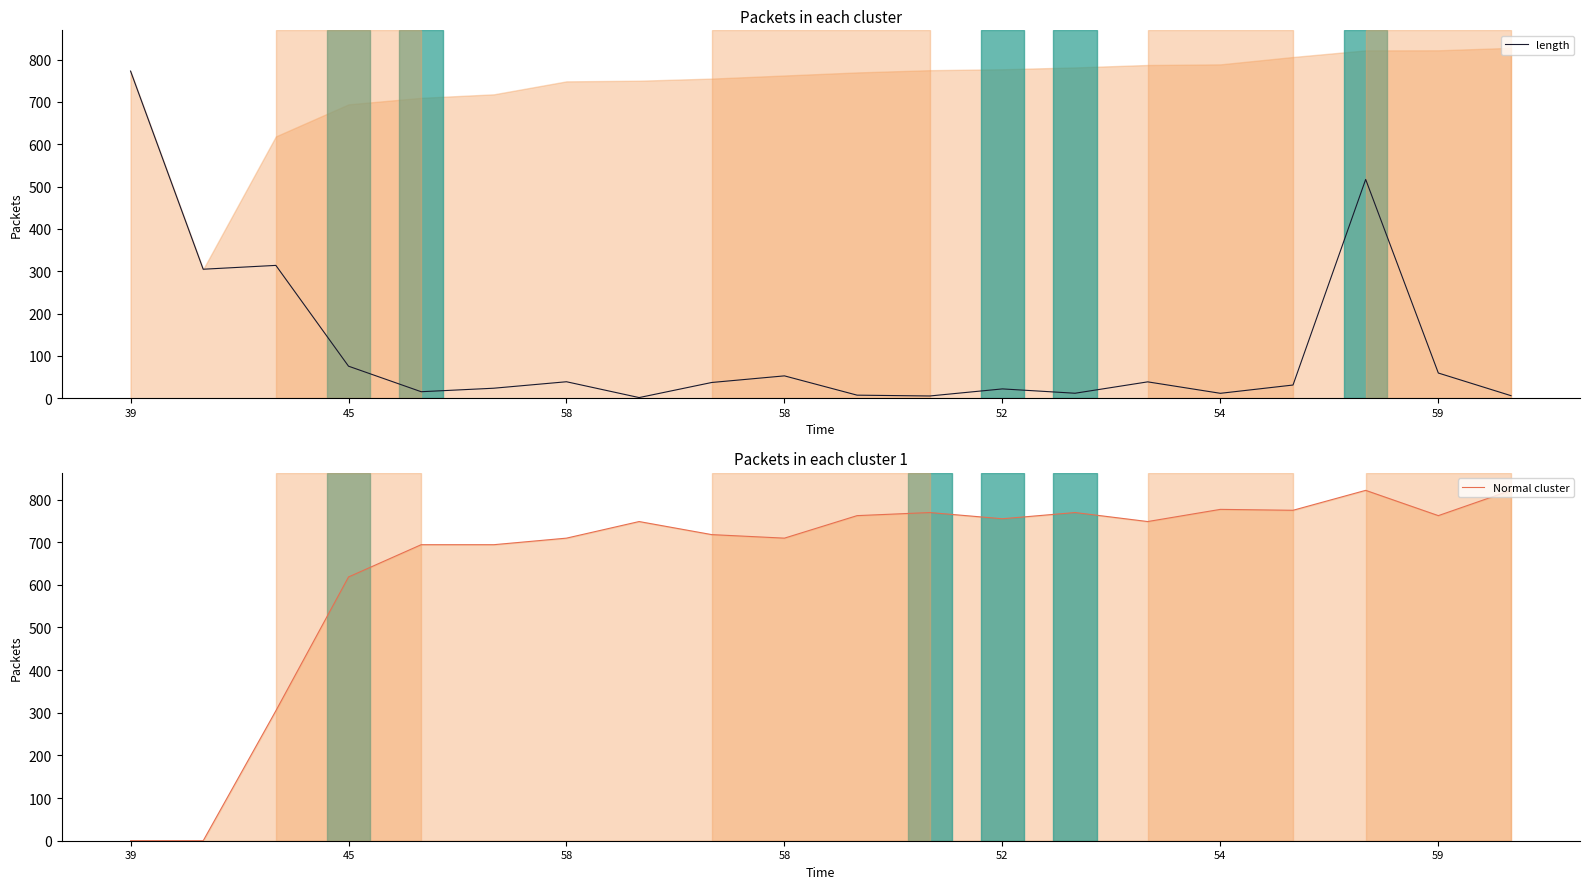

Does the chart have visible grid lines?

No